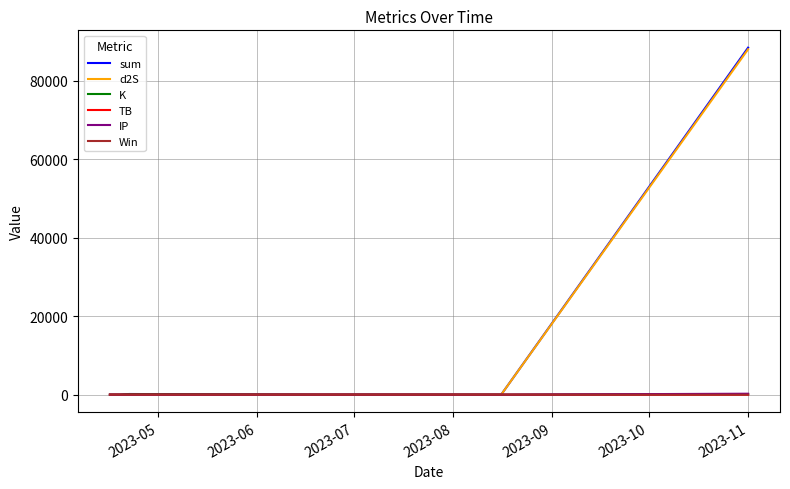

Which series has the widest spread of values?

sum